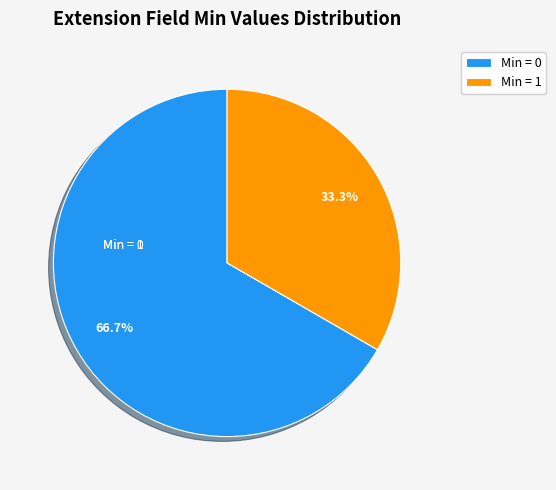

To the nearest percent, what is the average slice percentage?

50%